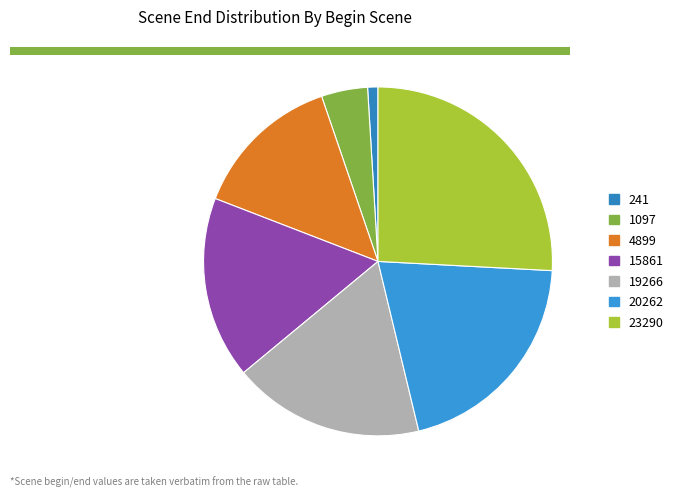

Is it true that 23290 is 15% of the pie?

False